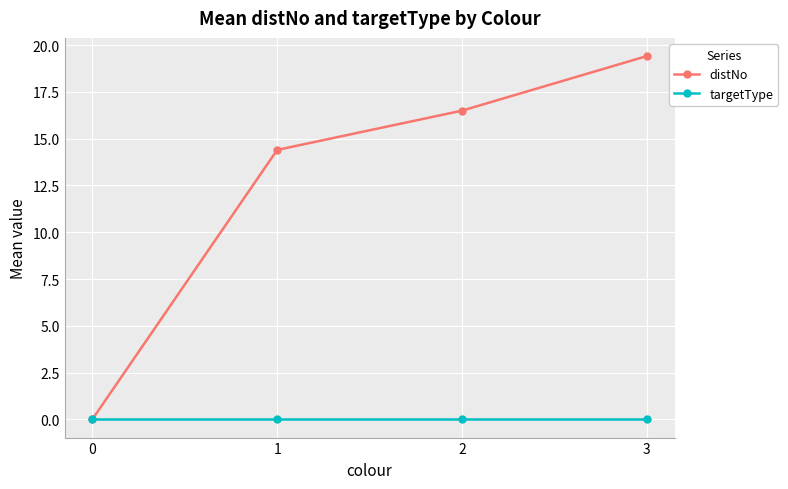

Which series changed the most between 0 and 1?

distNo